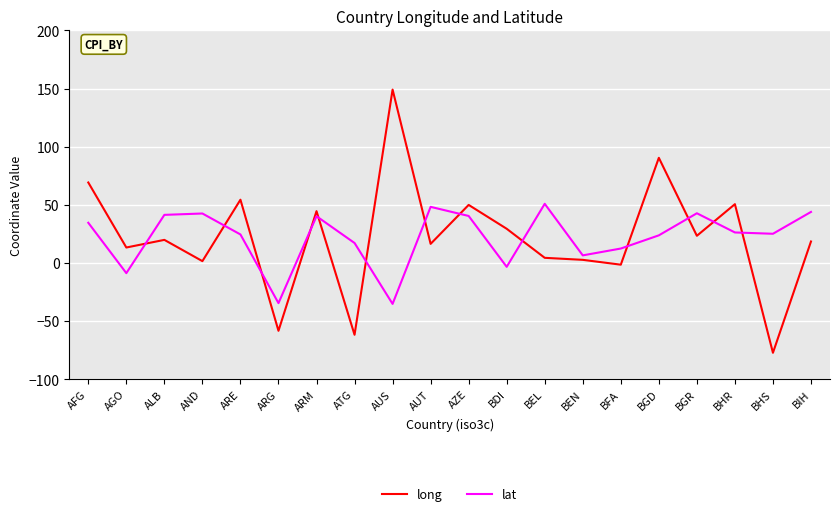

Which series ends up on top after the final intersection of lat and long?

lat